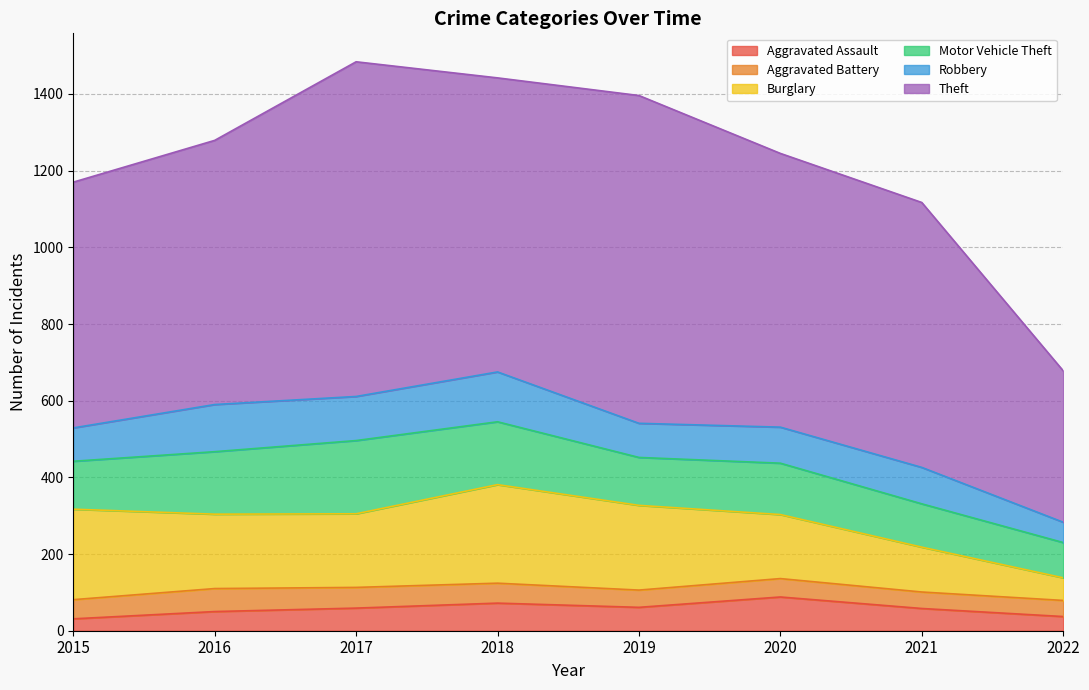

The value of Theft at 2016 is 901. True or false?

False